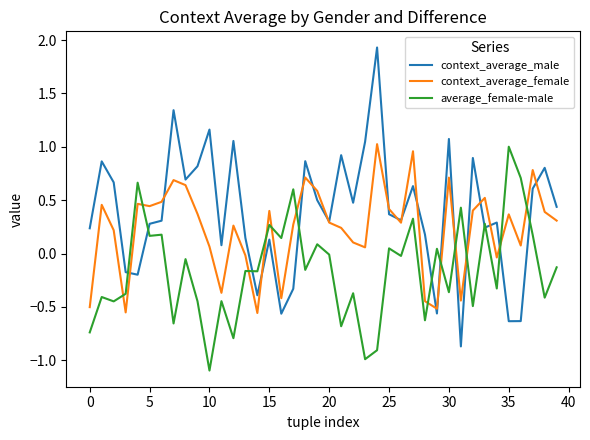

True or false: average_female-male and context_average_female cross at least once.

True